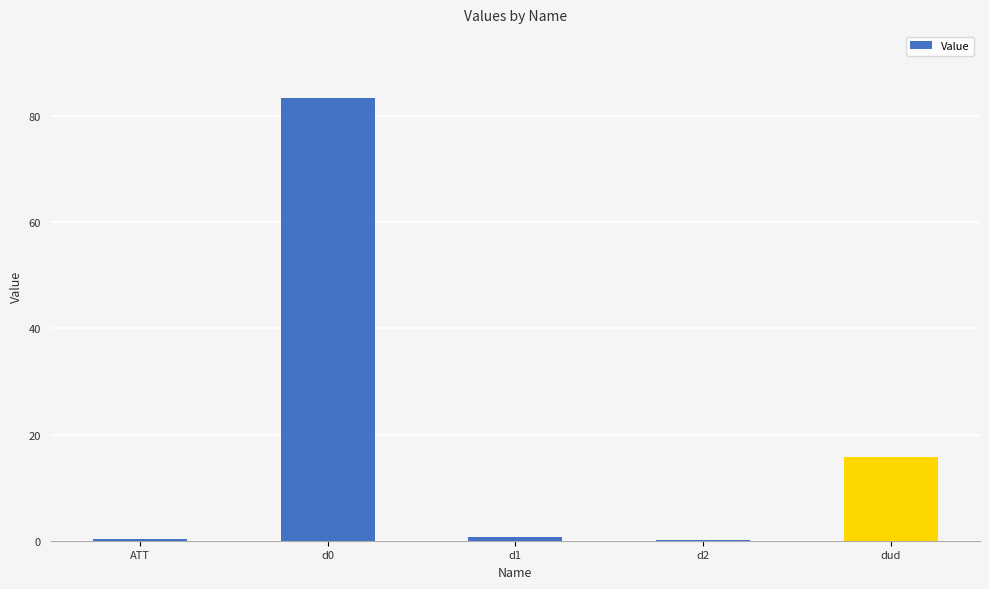

Which category has the highest value across all series?

d0